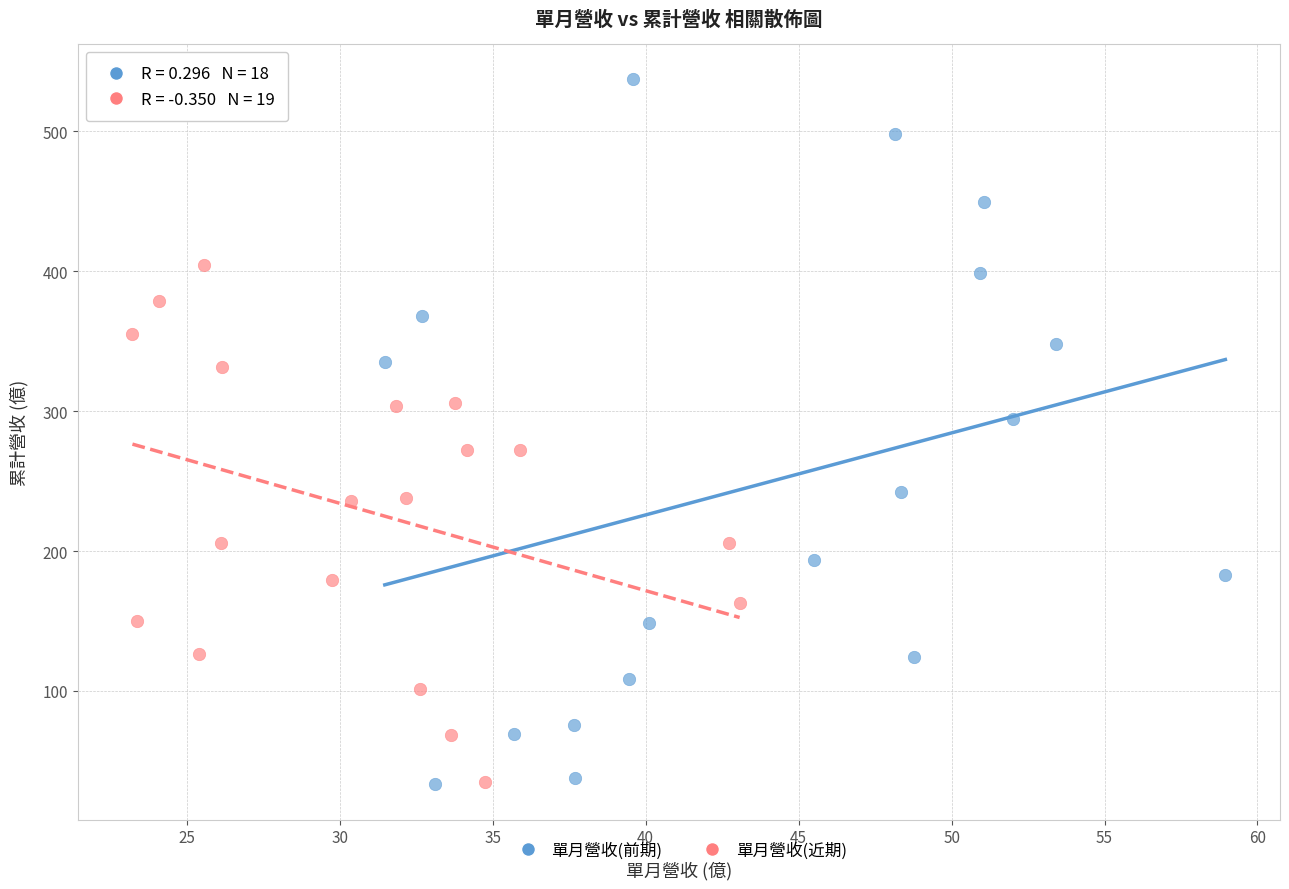

What are all the series names shown in the legend?

單月營收(前期), 單月營收(近期)